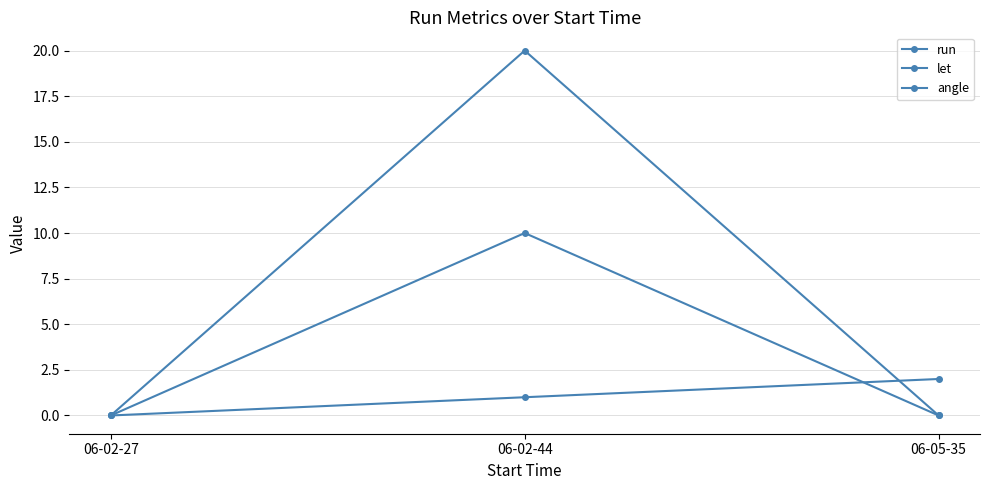

Rank the series by their maximum value, from lowest to highest.

run, let, angle